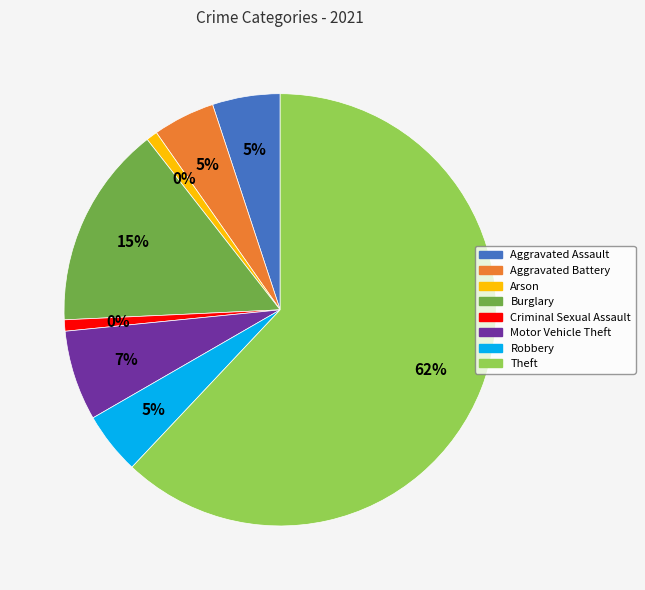

To the nearest percent, what is the average slice percentage?

12%